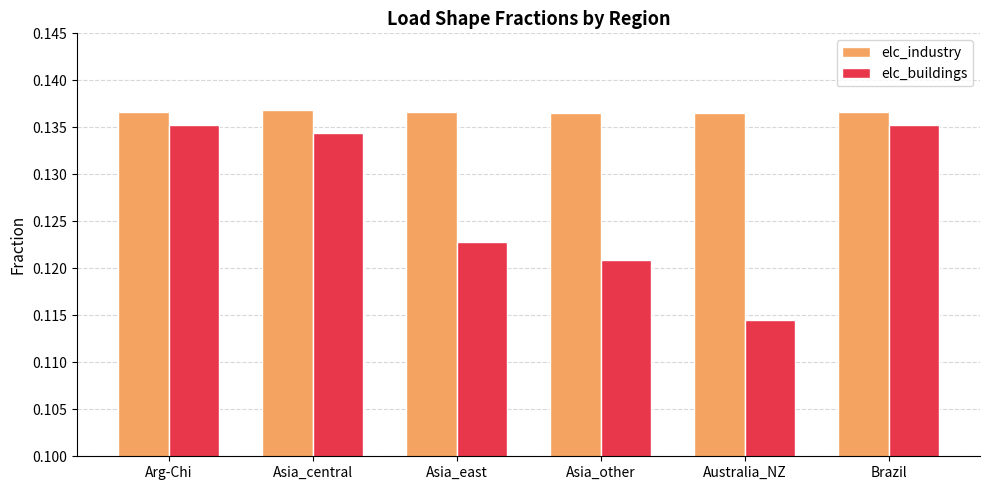

At Asia_central, list the series in order from smallest to largest.

elc_buildings, elc_industry